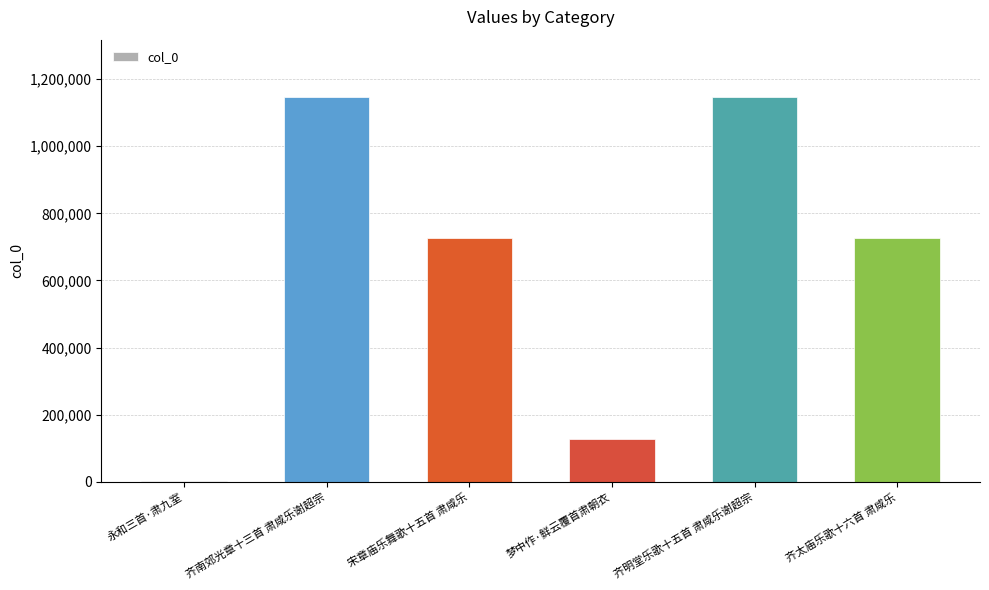

What is the greatest value displayed?

1145816